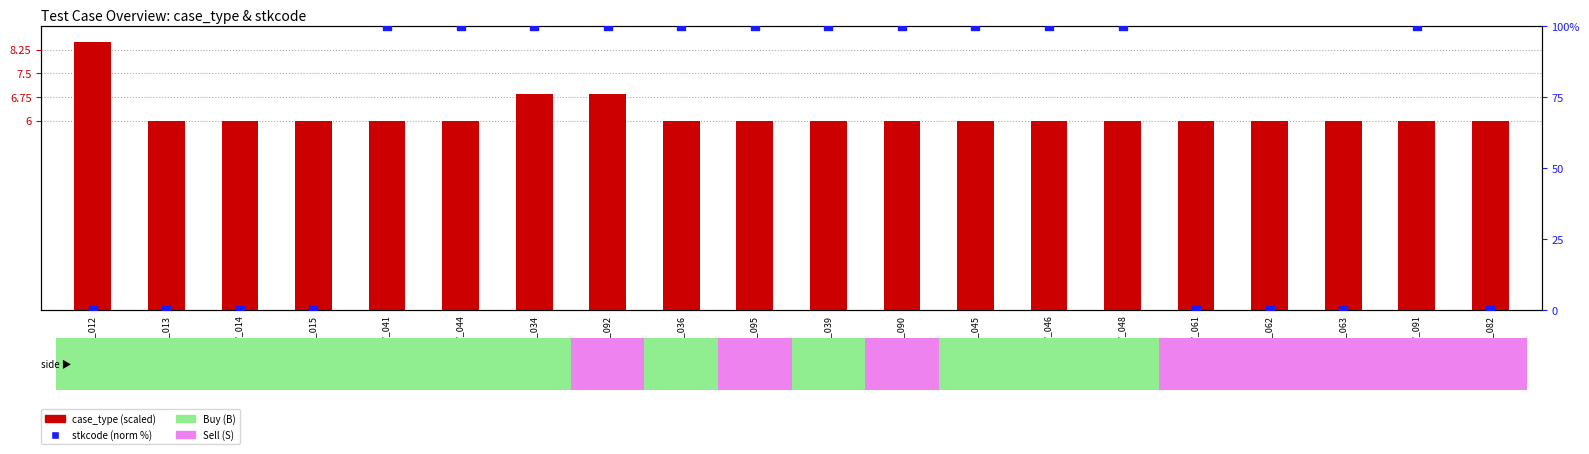

What are all the series names shown in the legend?

case_type (scaled), stkcode (norm %)